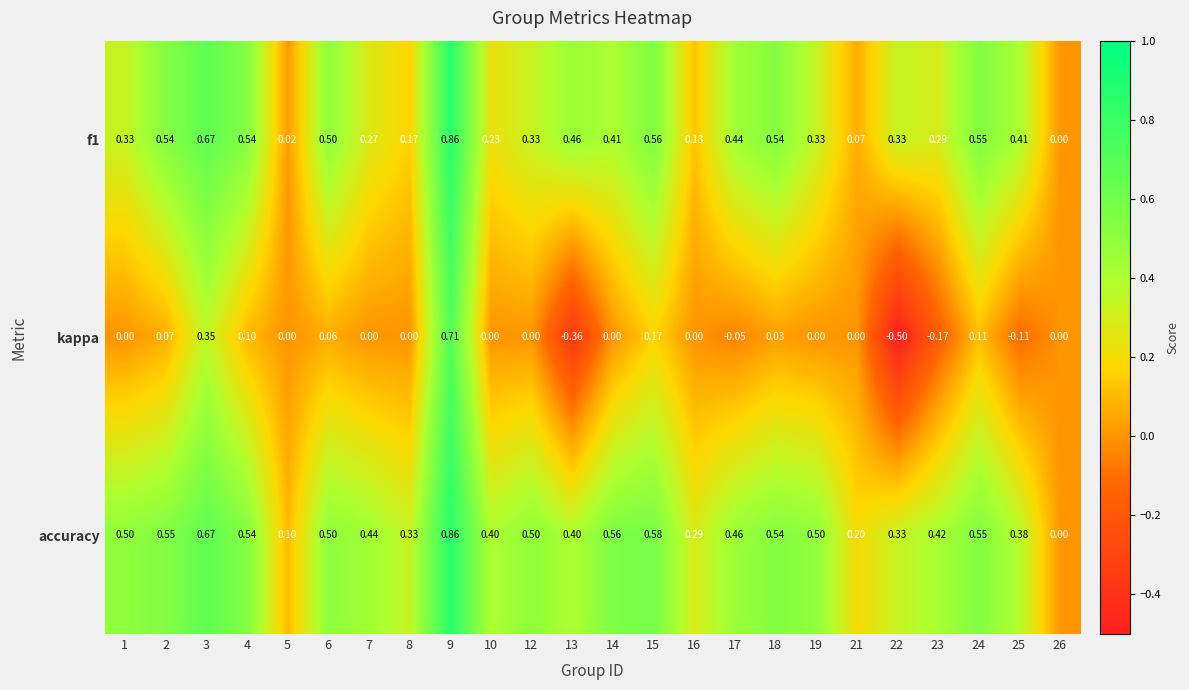

Is the value of kappa at 17 greater than the value of accuracy at 13?

No